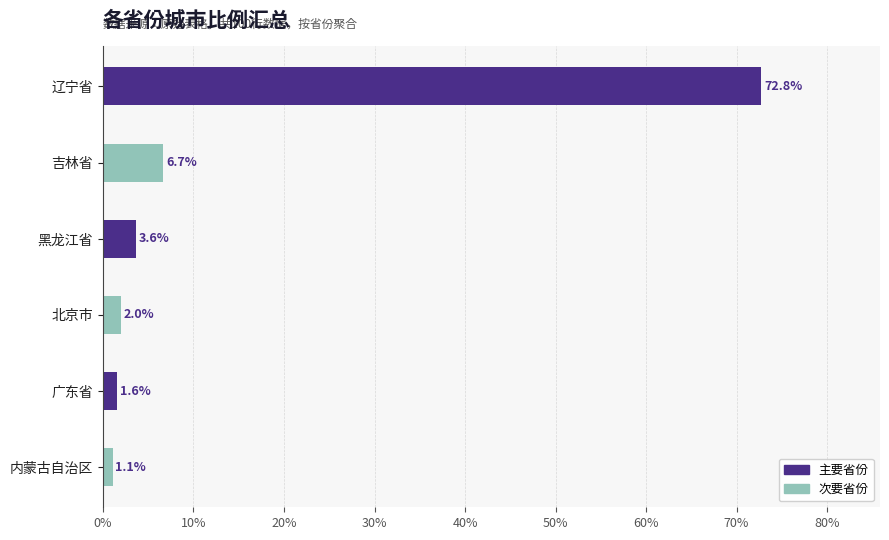

Which has a higher value, 辽宁省 or 内蒙古自治区?

辽宁省